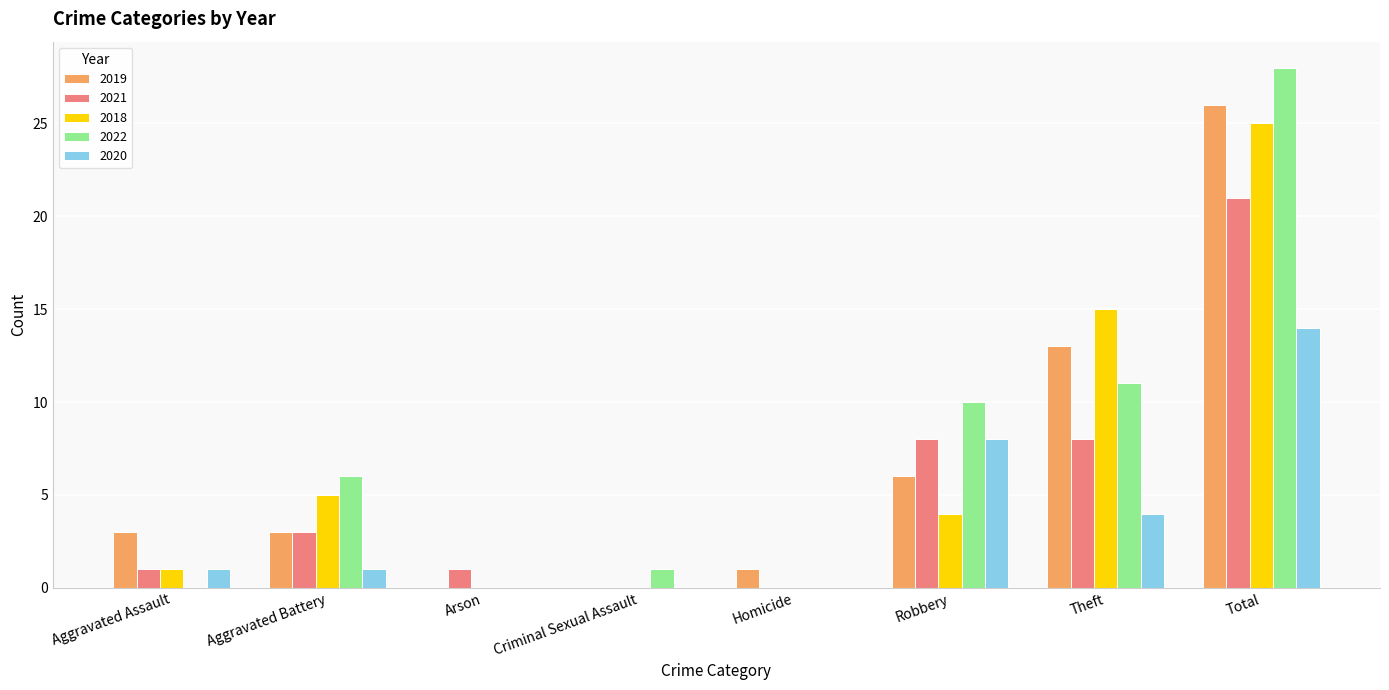

How many groups of bars are there?

8